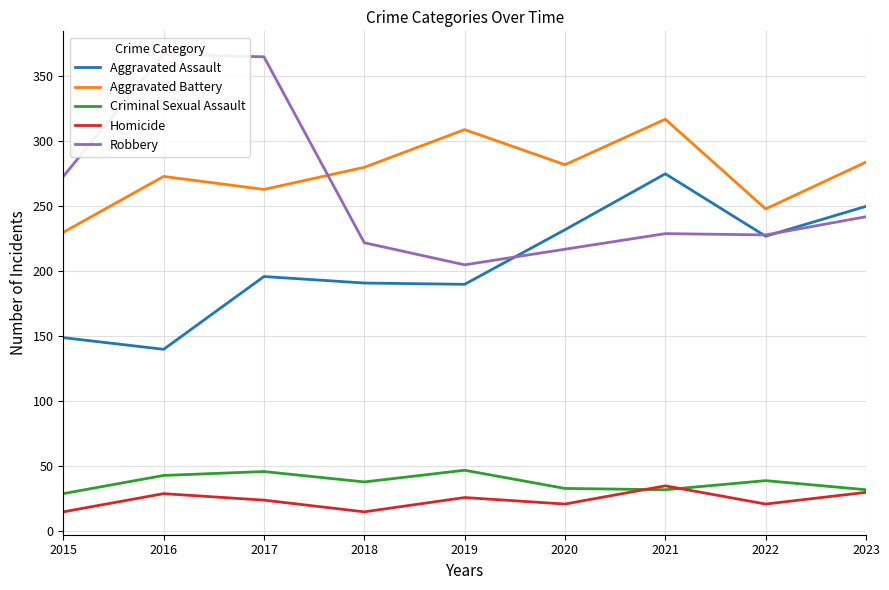

Reading left to right, list all the values displayed in this chart.

Aggravated Assault: 2015=149	2016=140	2017=196	2018=191	2019=190	2020=232	2021=275	2022=227	2023=250
Aggravated Battery: 2015=230	2016=273	2017=263	2018=280	2019=309	2020=282	2021=317	2022=248	2023=284
Criminal Sexual Assault: 2015=29	2016=43	2017=46	2018=38	2019=47	2020=33	2021=32	2022=39	2023=32
Homicide: 2015=15	2016=29	2017=24	2018=15	2019=26	2020=21	2021=35	2022=21	2023=30
Robbery: 2015=273	2016=367	2017=365	2018=222	2019=205	2020=217	2021=229	2022=228	2023=242